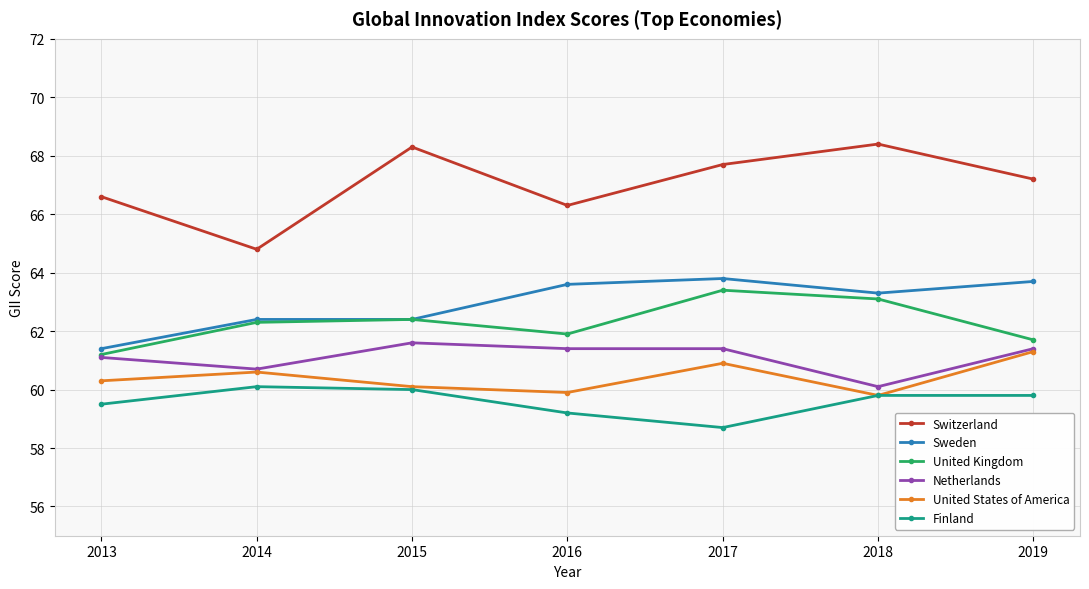

True or false: Switzerland and Sweden cross at least once.

False